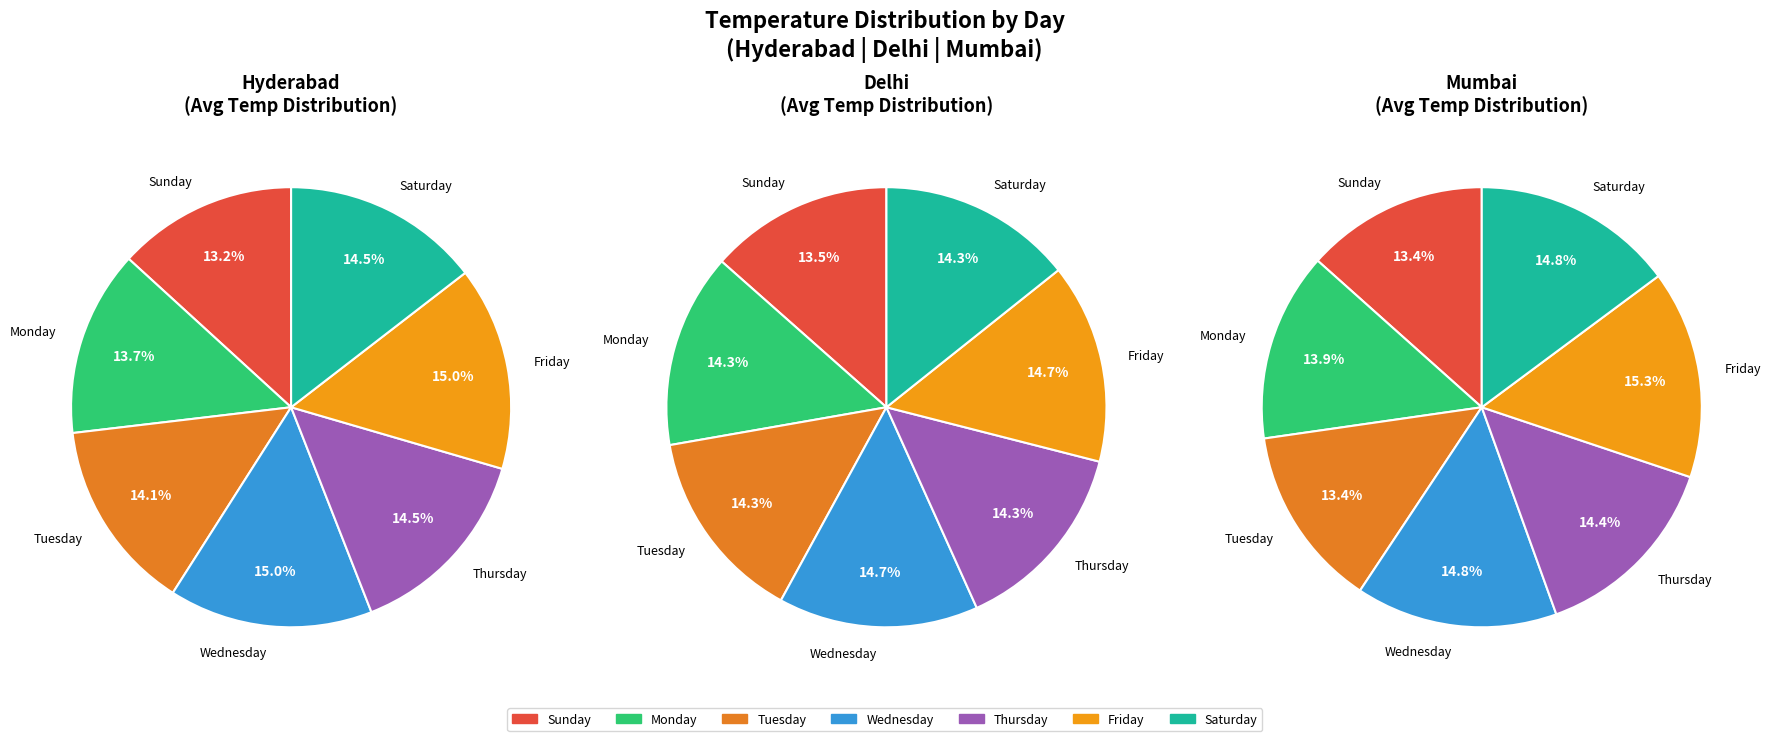

True or false: Saturday accounts for 5% of the total.

False